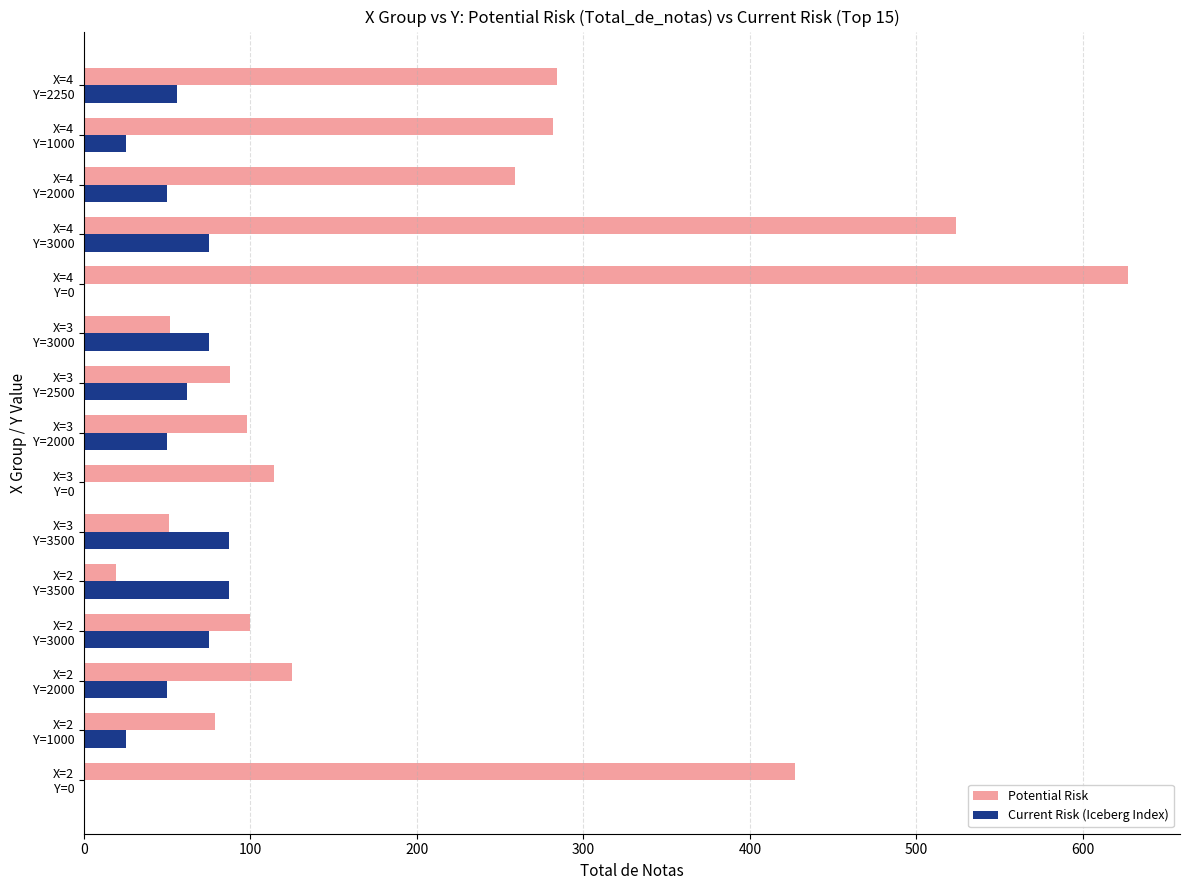

Which series has the largest total across all categories?

Potential Risk